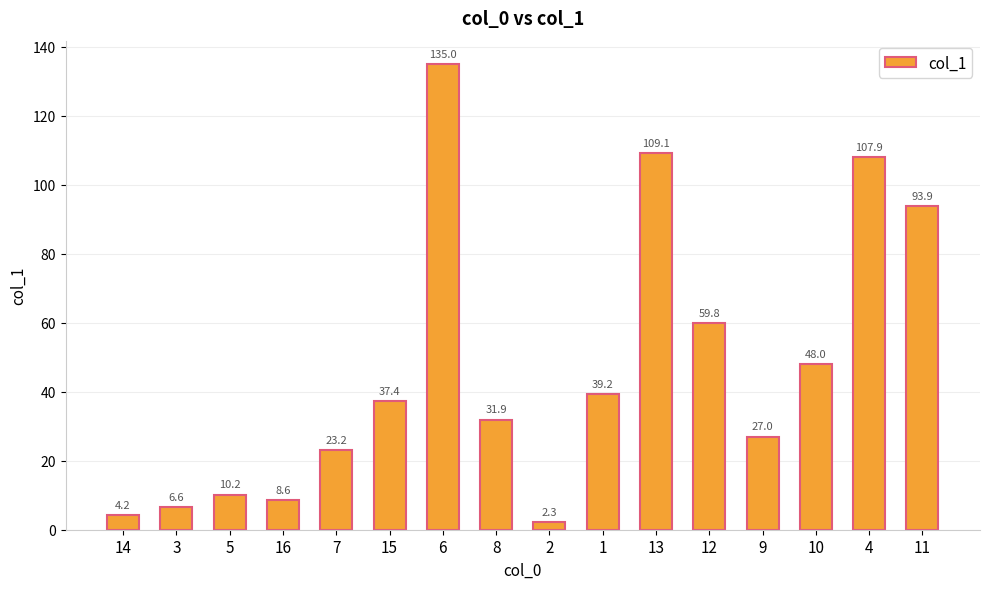

True or false: the data shows 8.6 at 16.

True